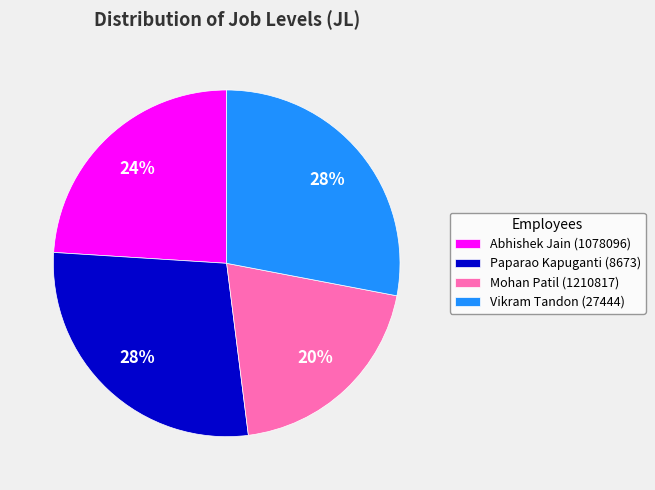

The Vikram Tandon (27444) slice represents 28% of the pie. True or false?

True